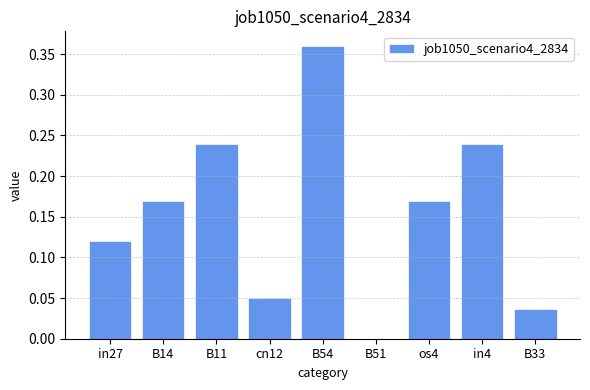

Between B14 and B11, which is larger?

B11